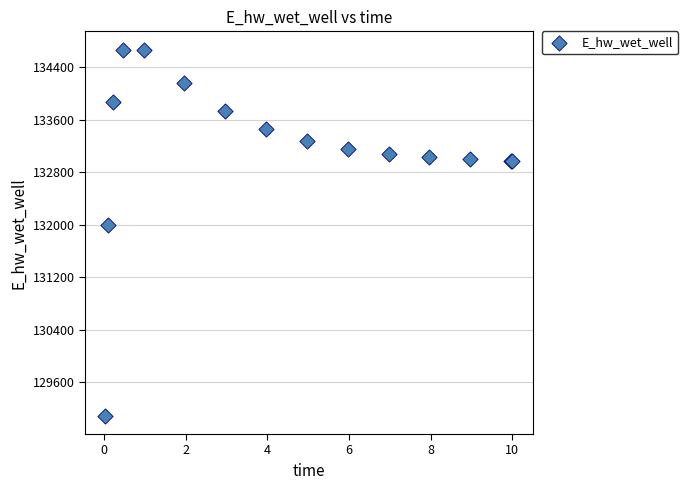

What Y value in the scatter plot is closest to 131878?

132000.3